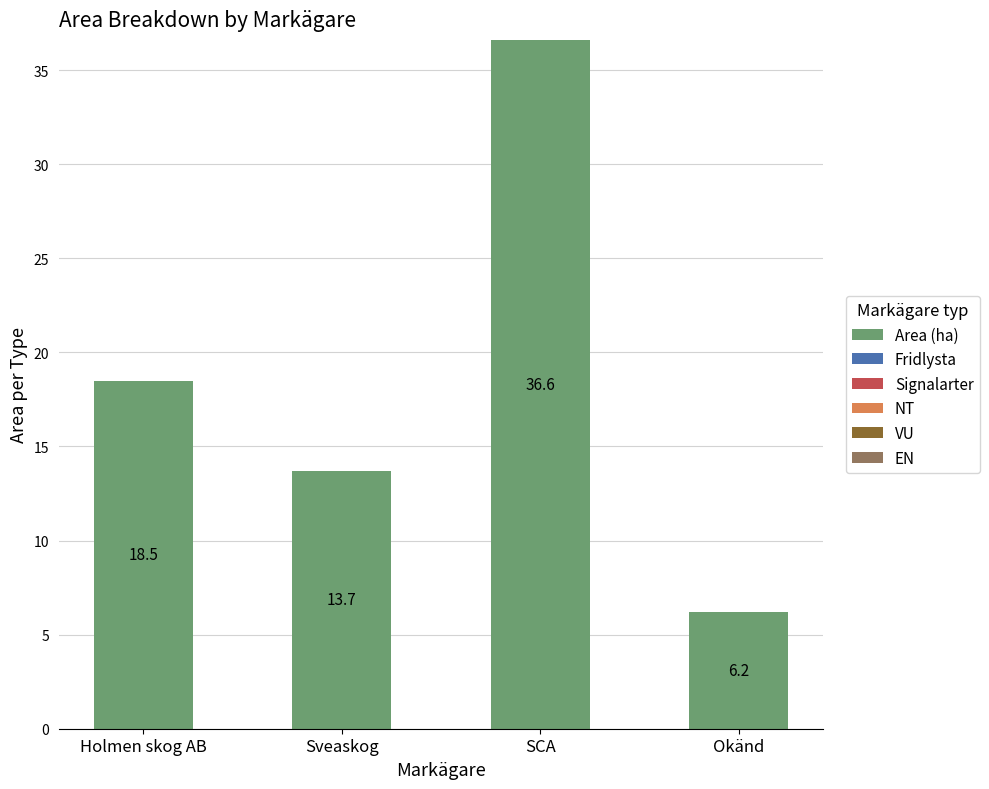

Rank the categories by value from highest to lowest.

SCA, Holmen skog AB, Sveaskog, Okänd